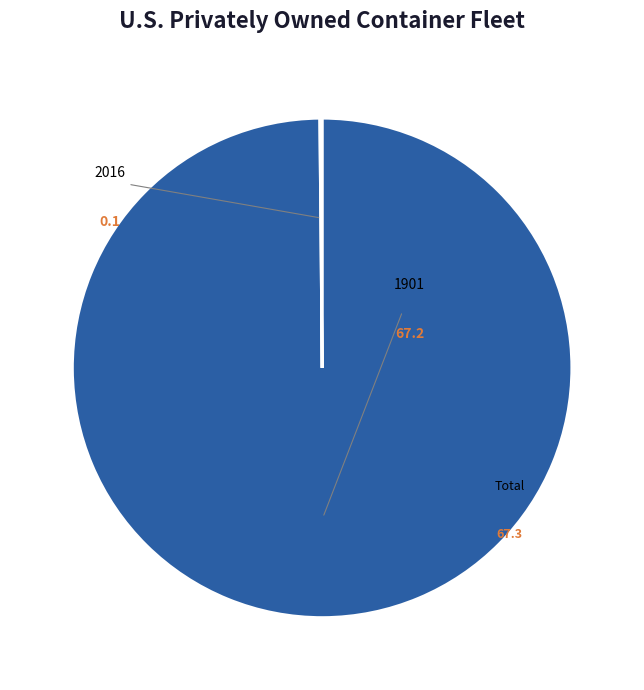

True or false: 2016 accounts for 1% of the total.

False